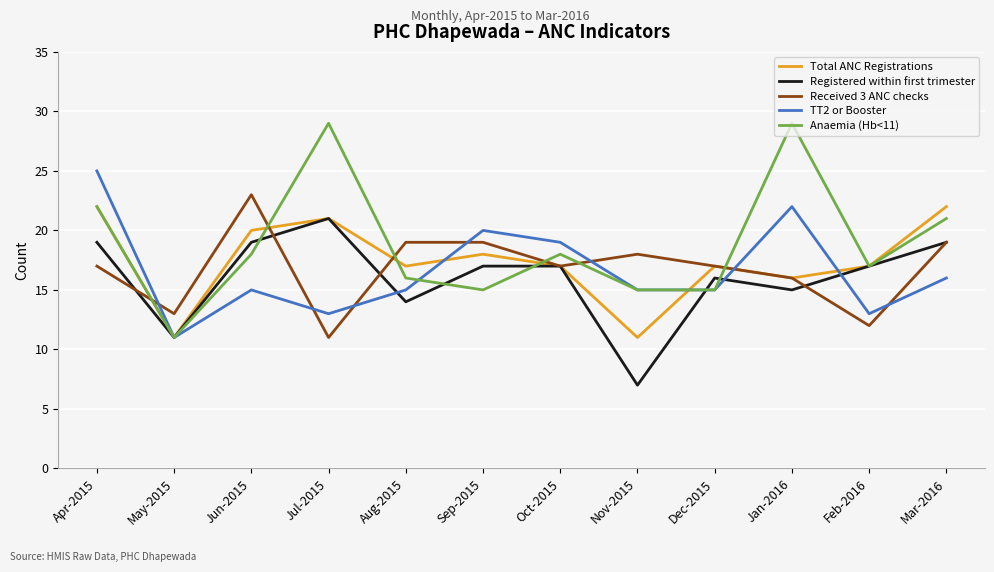

Which series changed the most between Apr-2015 and Nov-2015?

Registered within first trimester